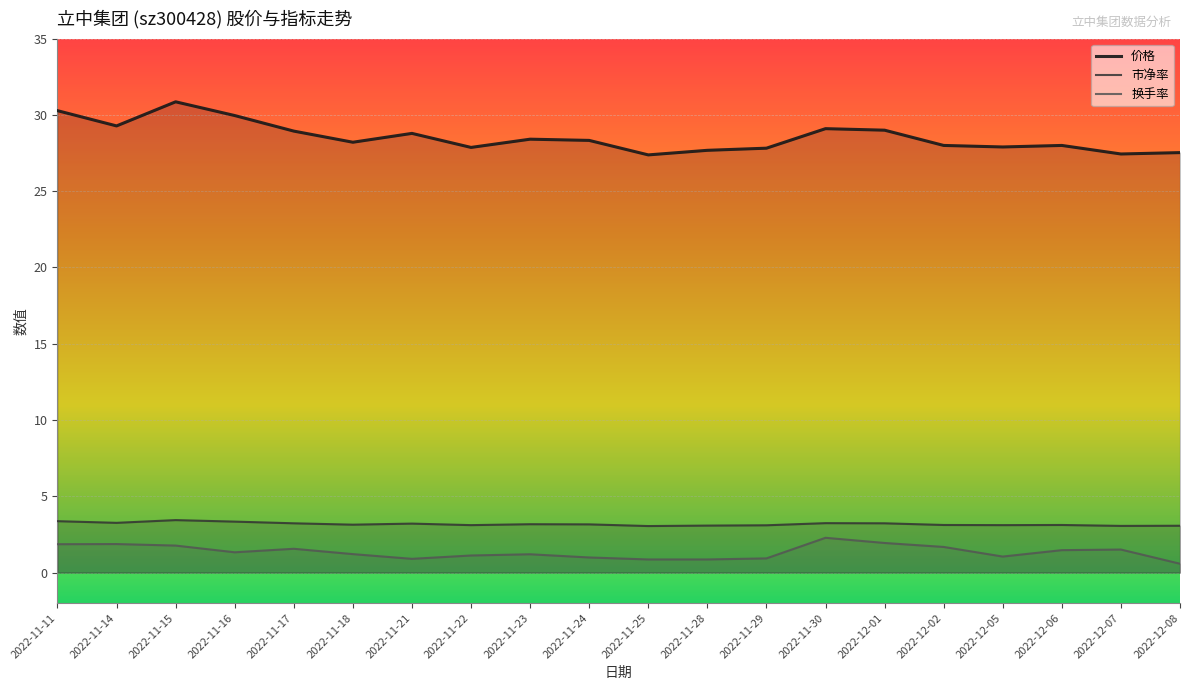

Reading left to right, what are all the values shown in this chart?

价格: 30.3	29.3	30.9	30.0	28.9	28.2	28.8	27.9	28.4	28.3	27.4	27.7	27.8	29.1	29.0	28.0	27.9	28.0	27.4	27.5
市净率: 3.4	3.3	3.4	3.3	3.2	3.1	3.2	3.1	3.2	3.2	3.0	3.1	3.1	3.2	3.2	3.1	3.1	3.1	3.1	3.1
换手率: 1.9	1.9	1.8	1.3	1.6	1.2	0.9	1.1	1.2	1.0	0.9	0.9	0.9	2.3	1.9	1.7	1.1	1.5	1.5	0.6